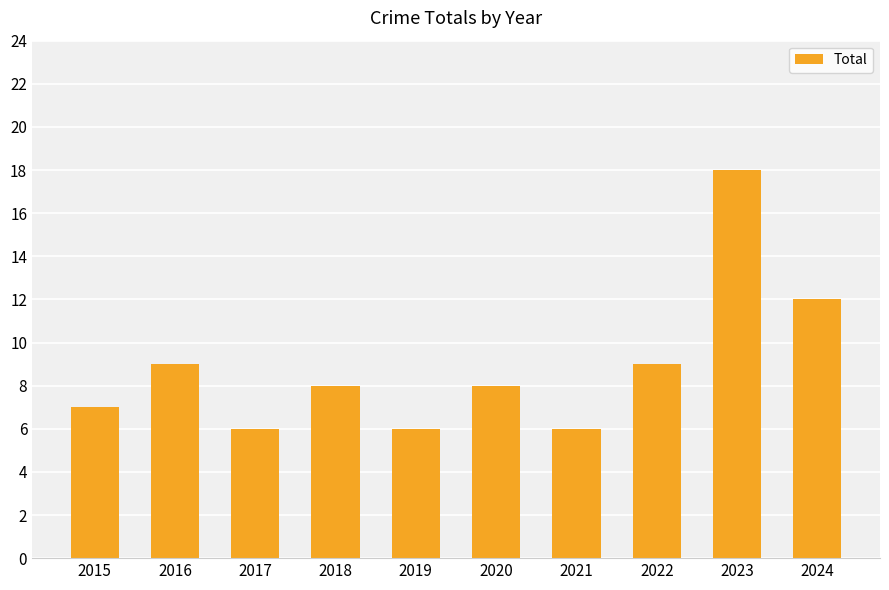

What is the greatest value displayed?

18